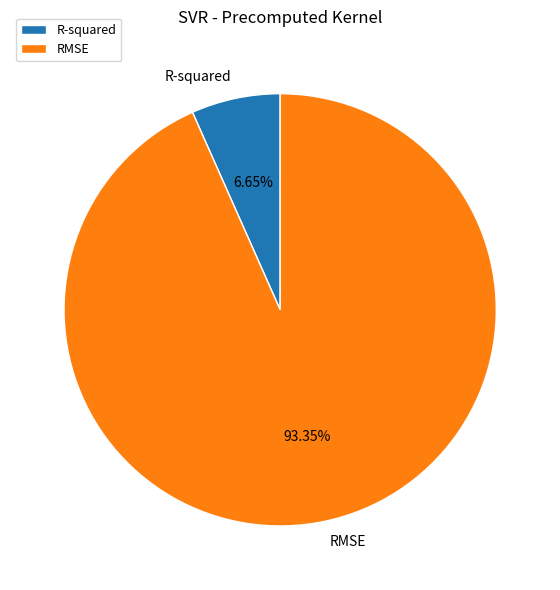

How much of the chart is everything except RMSE?

6.7%